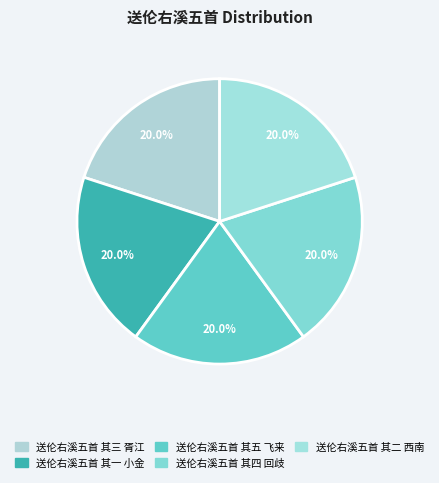

To the nearest percent, what percentage of the pie is 送伦右溪五首 其五 飞来?

20%